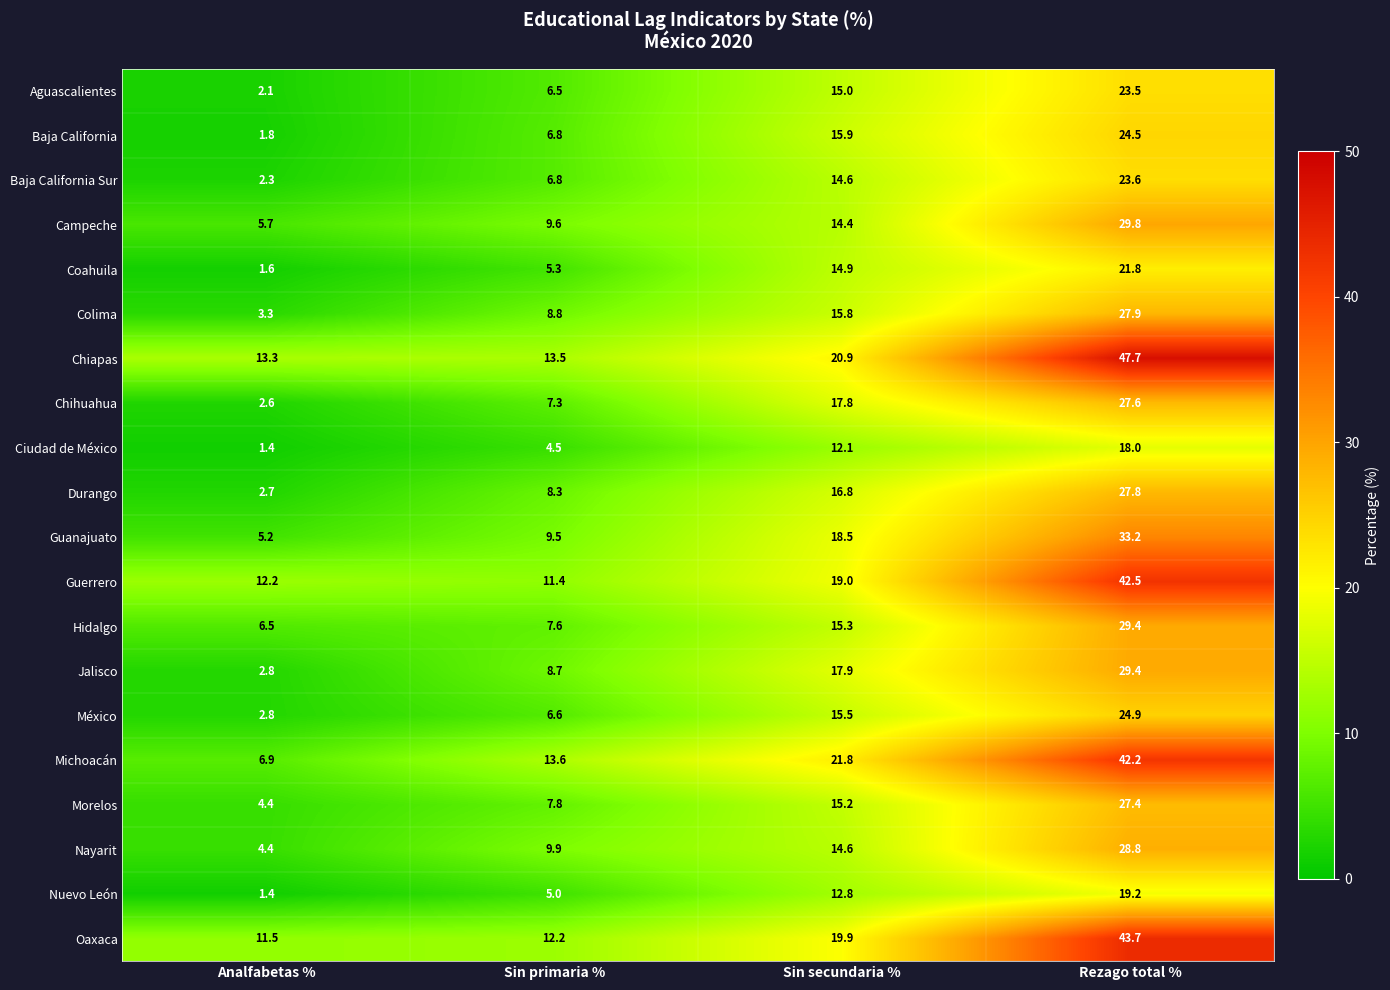

What is the sum of all Chihuahua values?

55.3